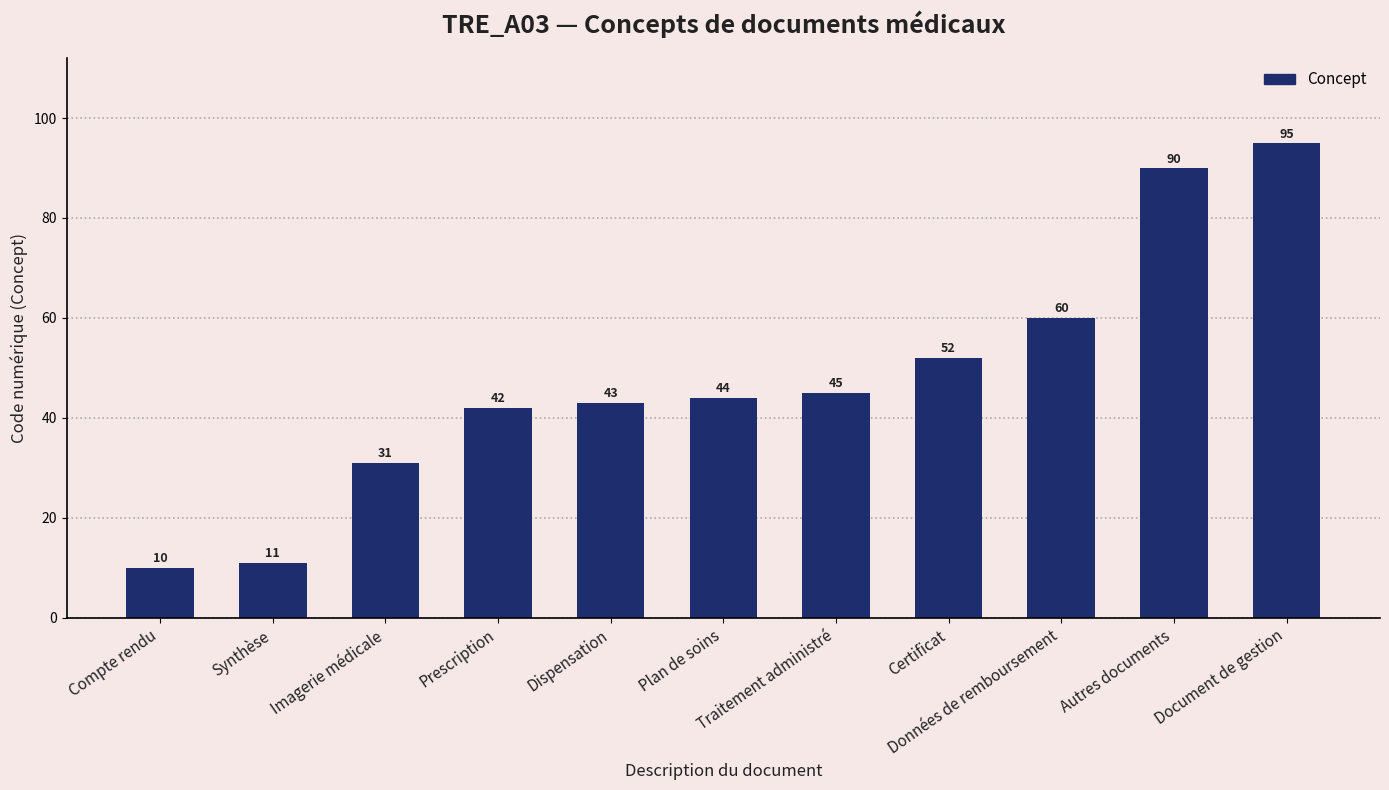

Reading left to right, list all the values displayed in this chart.

Compte rendu=10	Synthèse=11	Imagerie médicale=31	Prescription=42	Dispensation=43	Plan de soins=44	Traitement administré=45	Certificat=52	Données de remboursement=60	Autres documents=90	Document de gestion=95